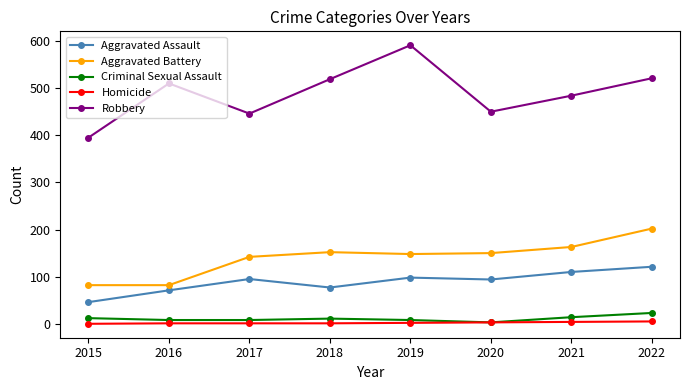

At how many categories does at least one series exceed 373?

8